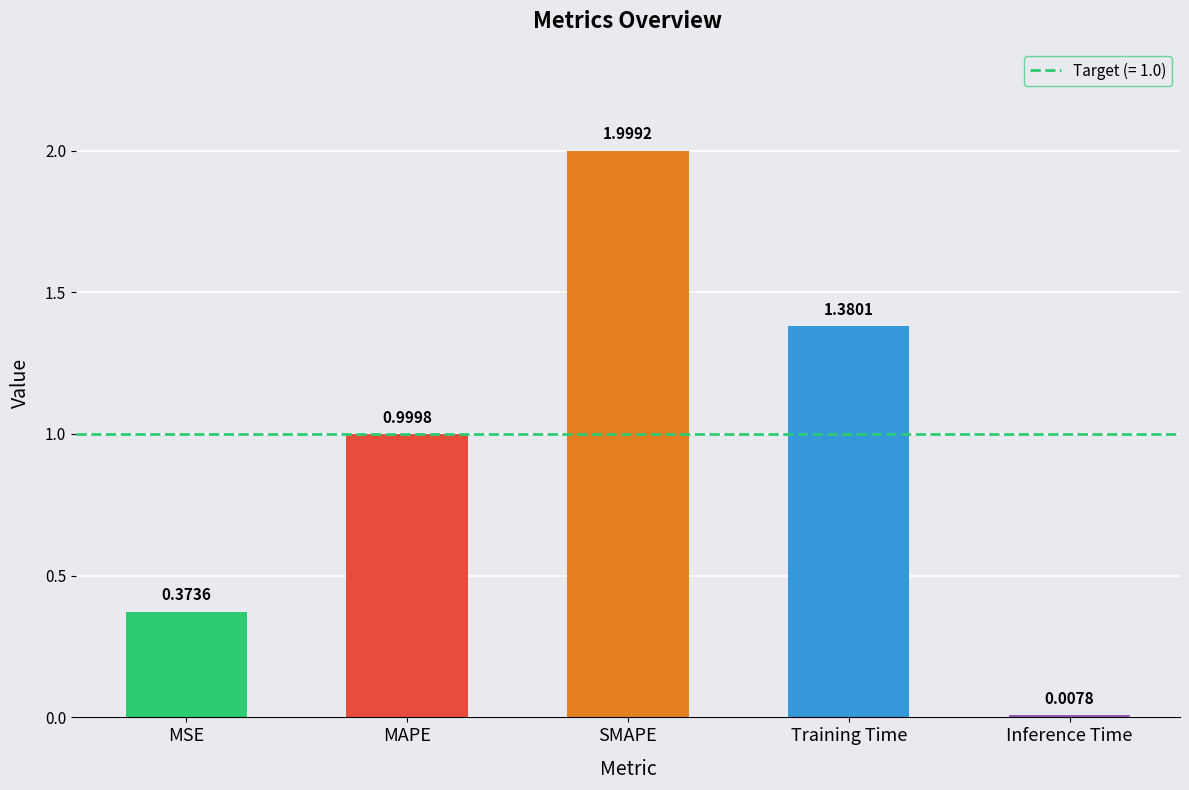

What is the label of the 4th bar from the right?

MAPE